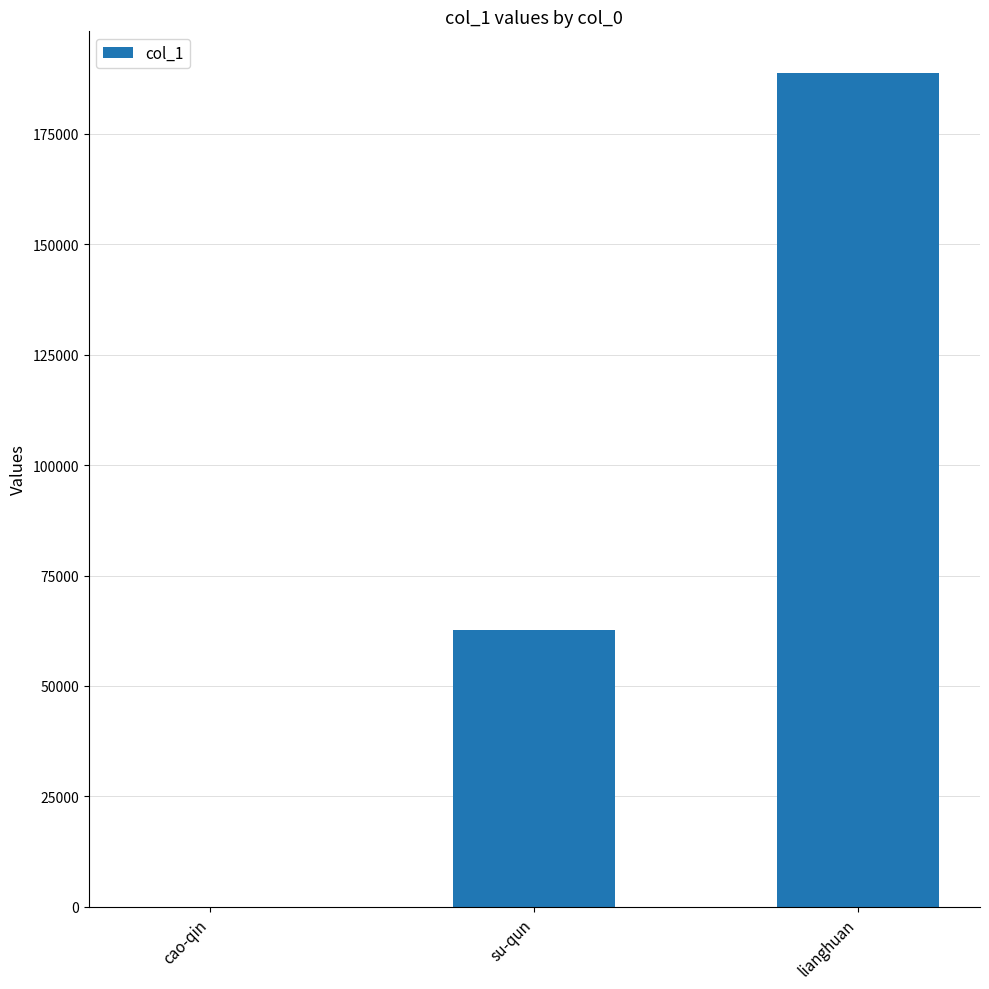

What is the greatest value displayed?

188789